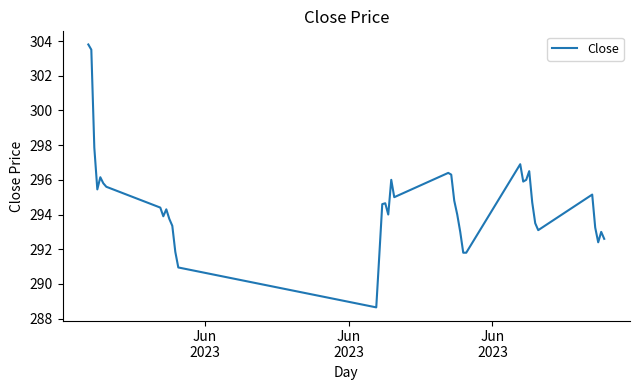

What is the greatest value displayed?

303.8